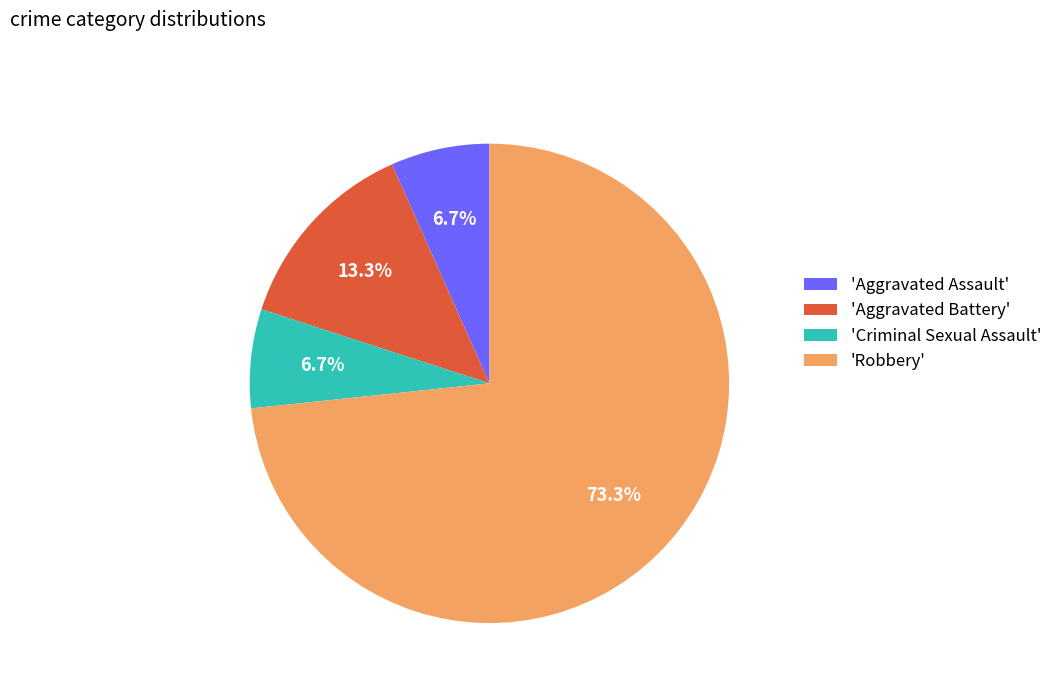

To the nearest percent, what is the average slice percentage?

25%